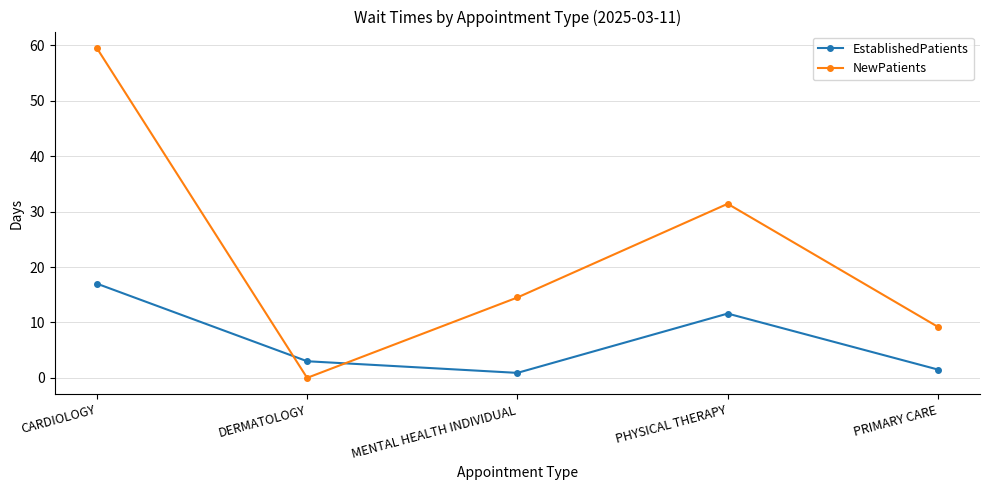

Between which two adjacent categories do EstablishedPatients and NewPatients first intersect?

CARDIOLOGY and DERMATOLOGY